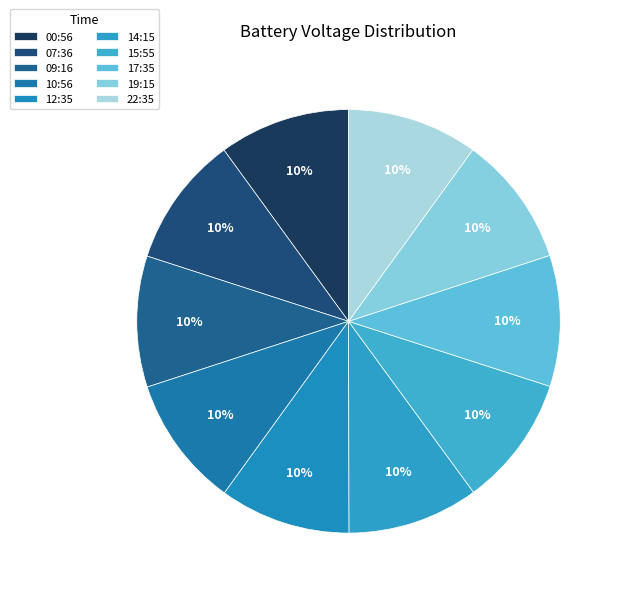

Is there a majority slice in this chart?

No